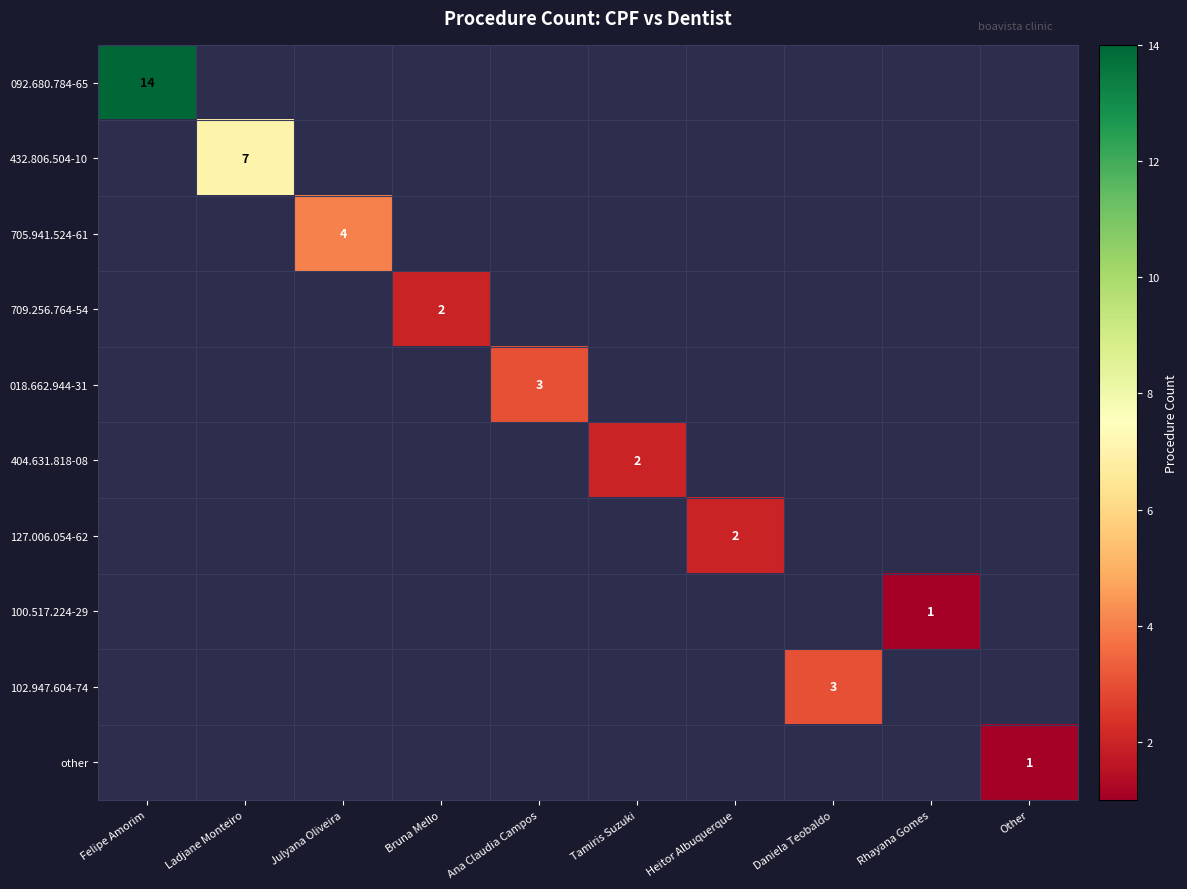

The value of 092.680.784-65 at Felipe Amorim is 24.0. True or false?

False